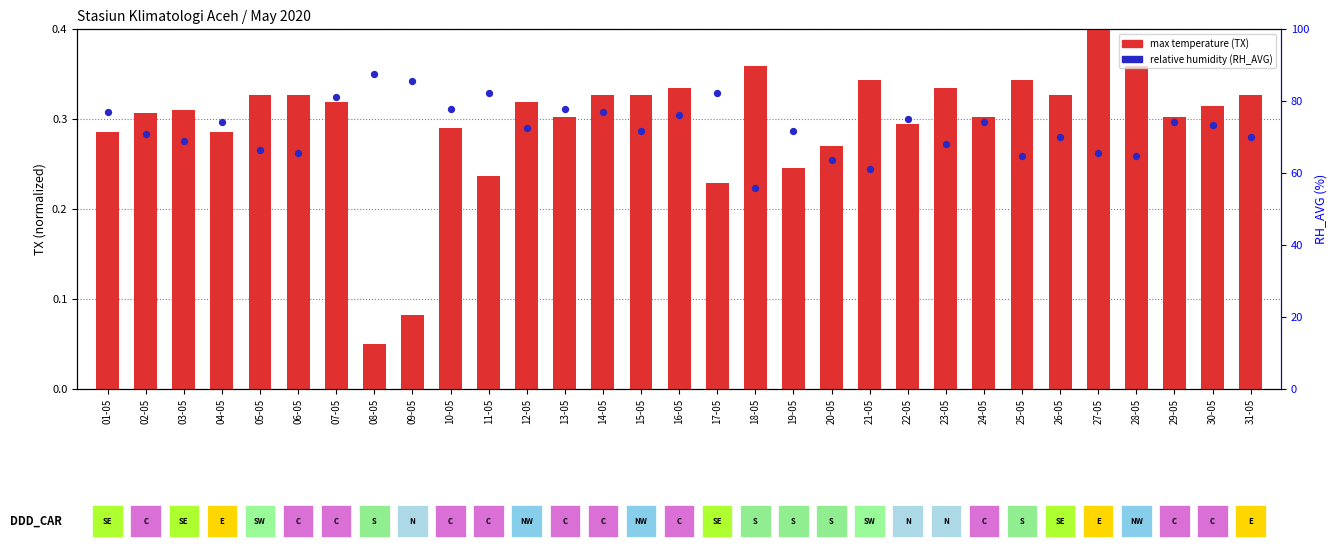

Which series reaches the maximum Y coordinate?

max temperature (TX)